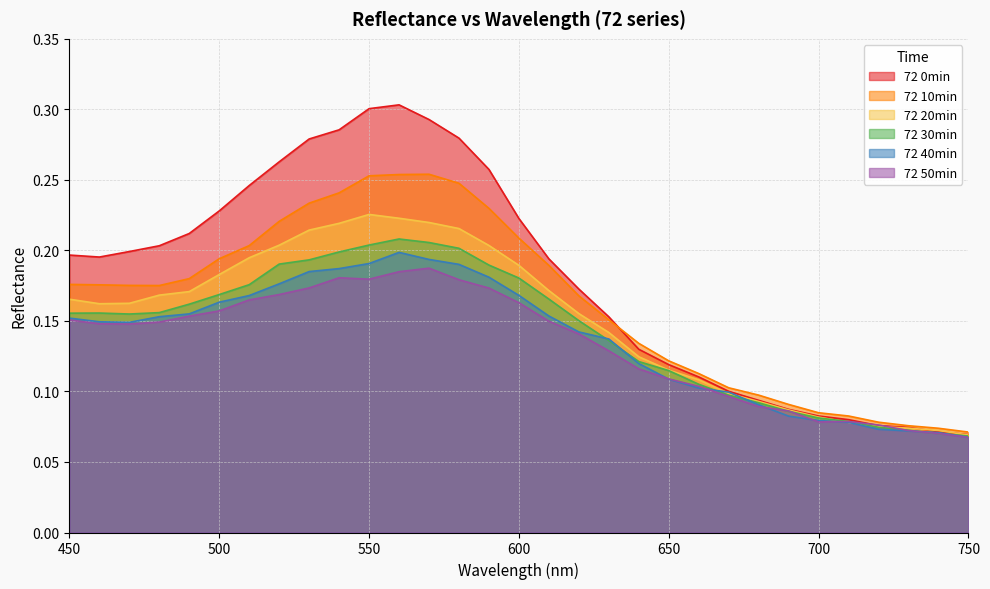

True or false: 72 40min and 72 10min intersect in this chart.

False